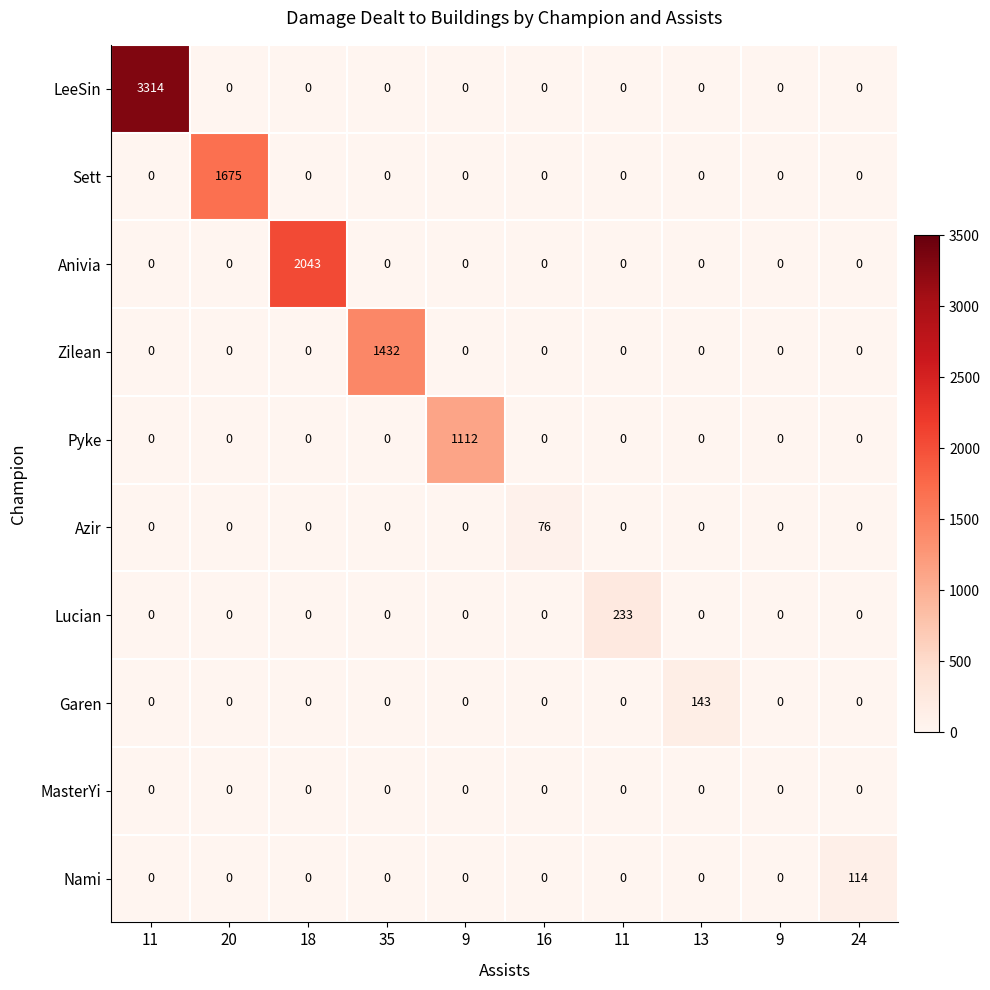

How many values in the Lucian series exceed 0?

1